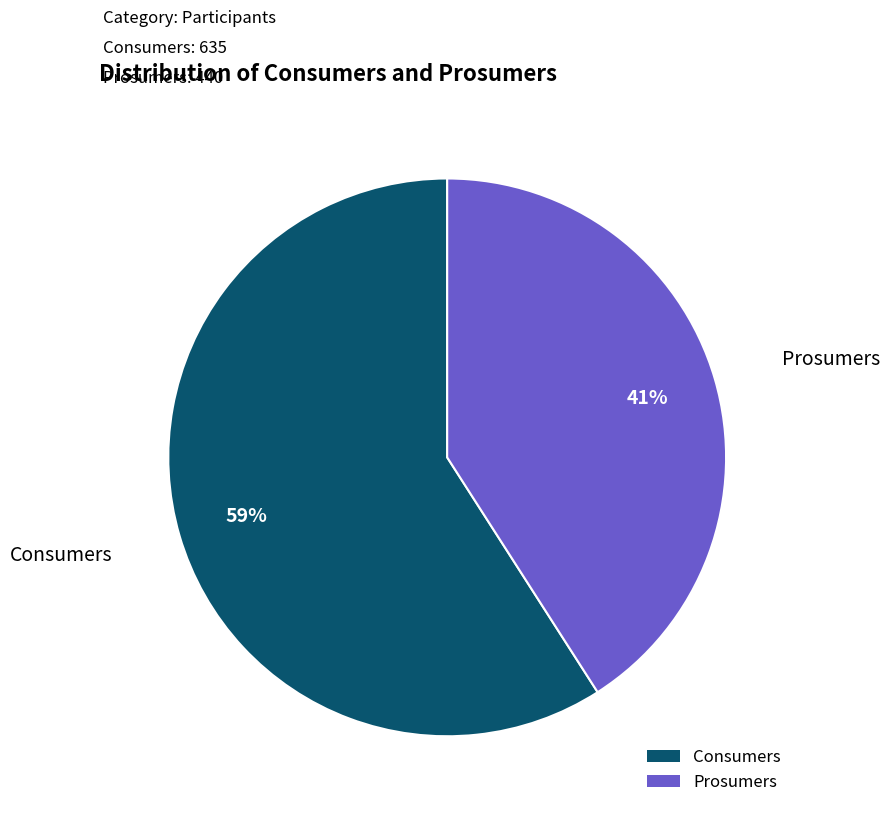

Rank the categories by value from lowest to highest.

Prosumers, Consumers